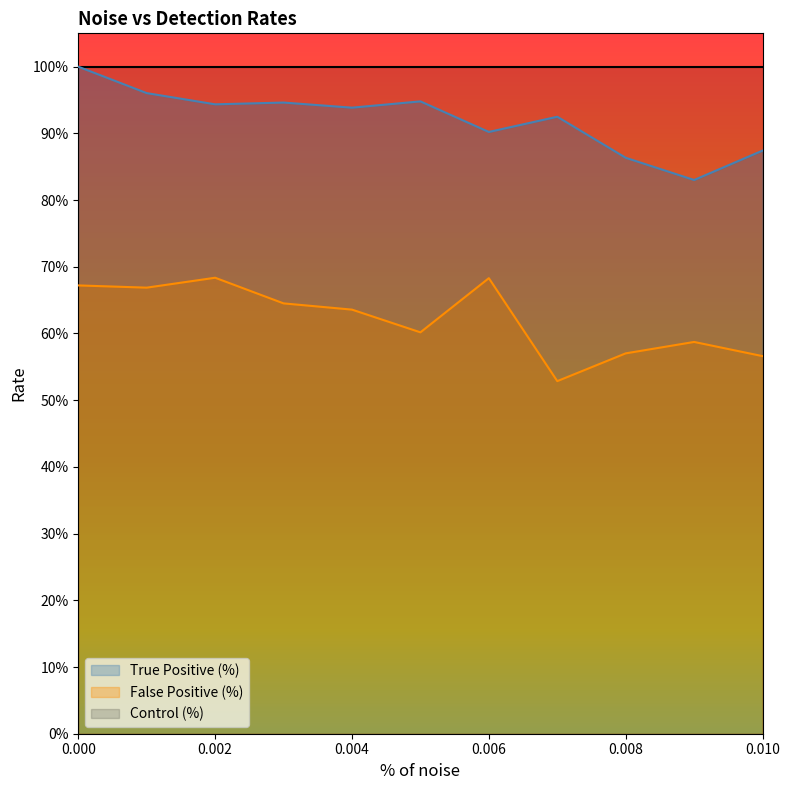

Does the chart display data point markers on the line(s)?

No